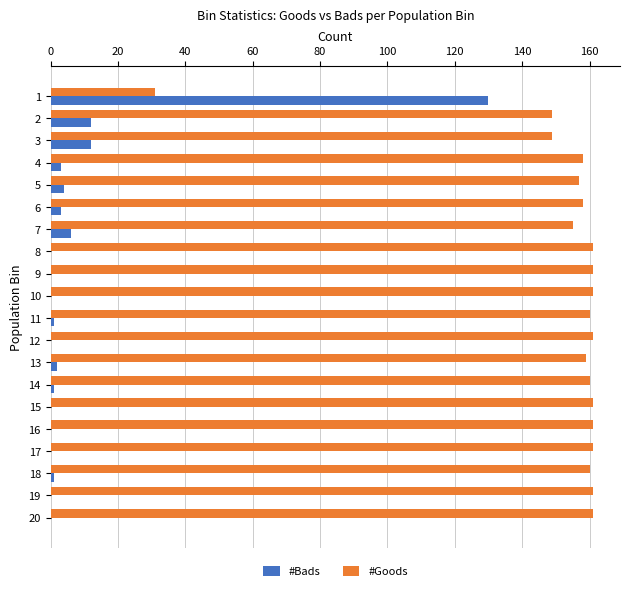

Is the value of #Goods at 19 greater than the value of #Bads at 4?

Yes